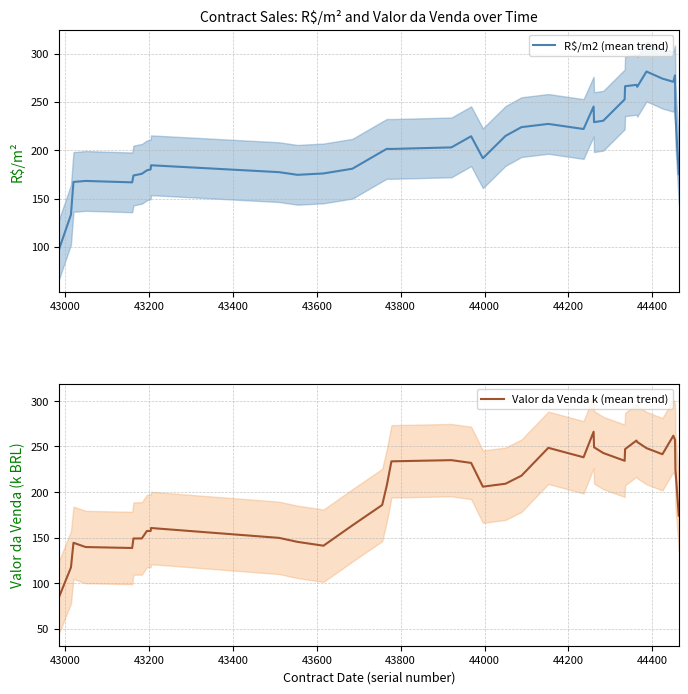

Is the value of R$/m2 (mean trend) at 35 greater than the value of Valor da Venda k (mean trend) at 17?

Yes